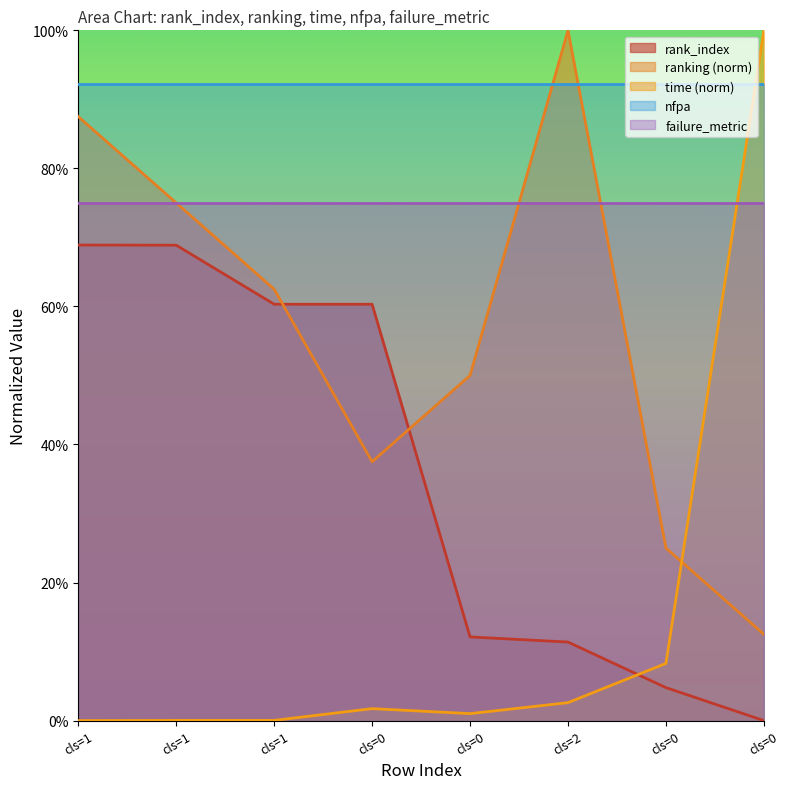

Between which two adjacent categories do ranking and time first intersect?

cls=0 and cls=0